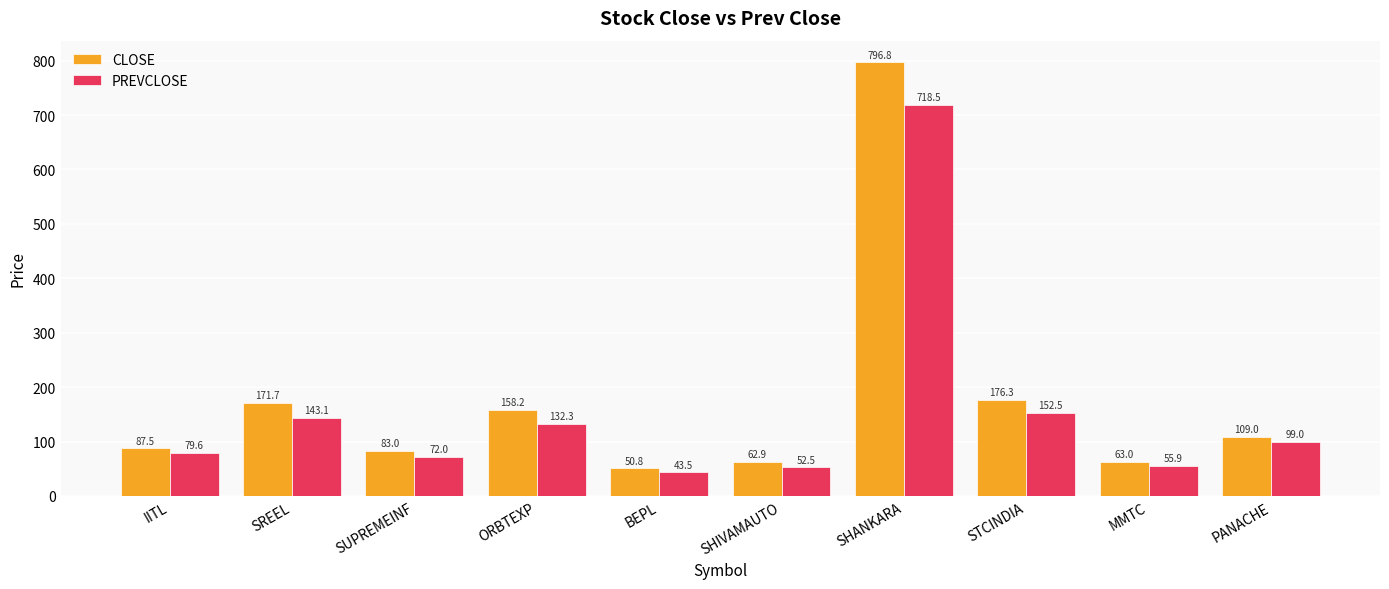

What is the difference between the highest and lowest values at ORBTEXP?

25.9